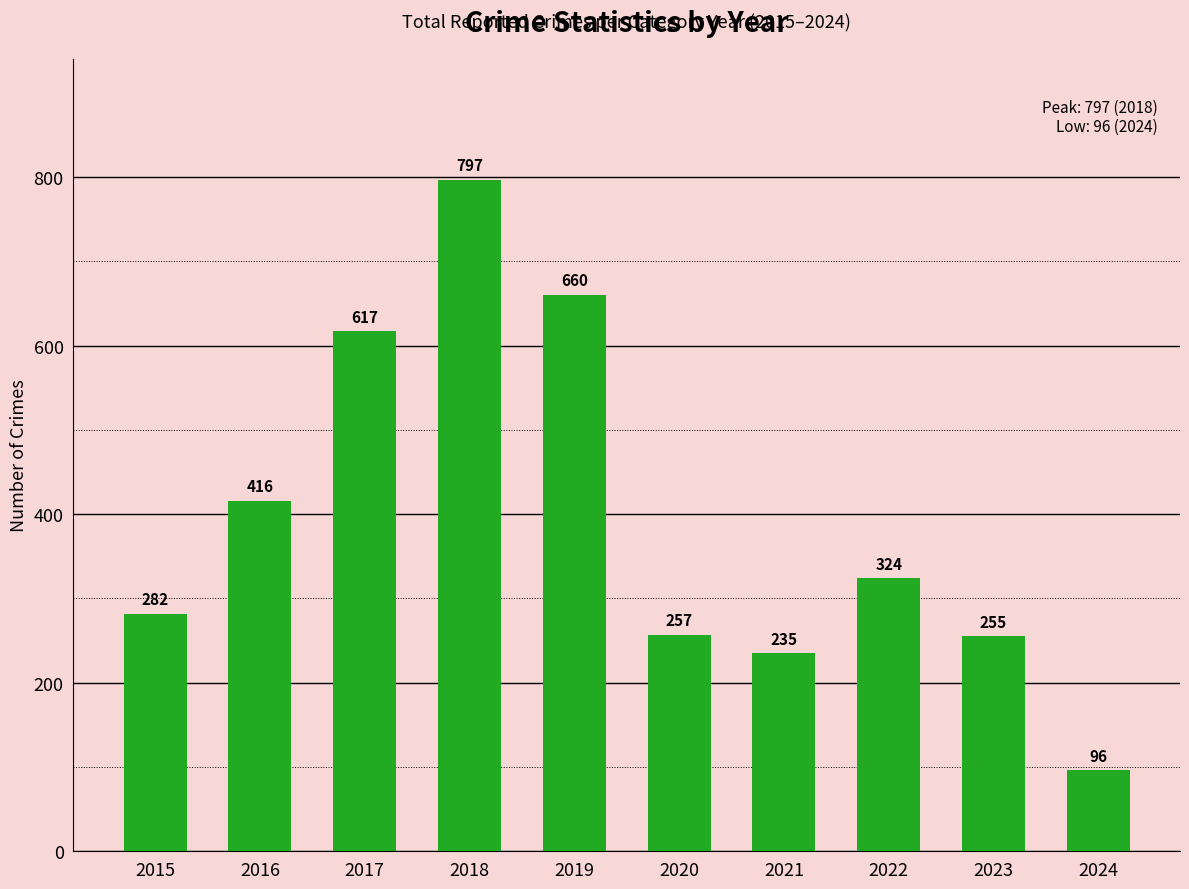

What is the difference between the values at 2024 and 2023?

159